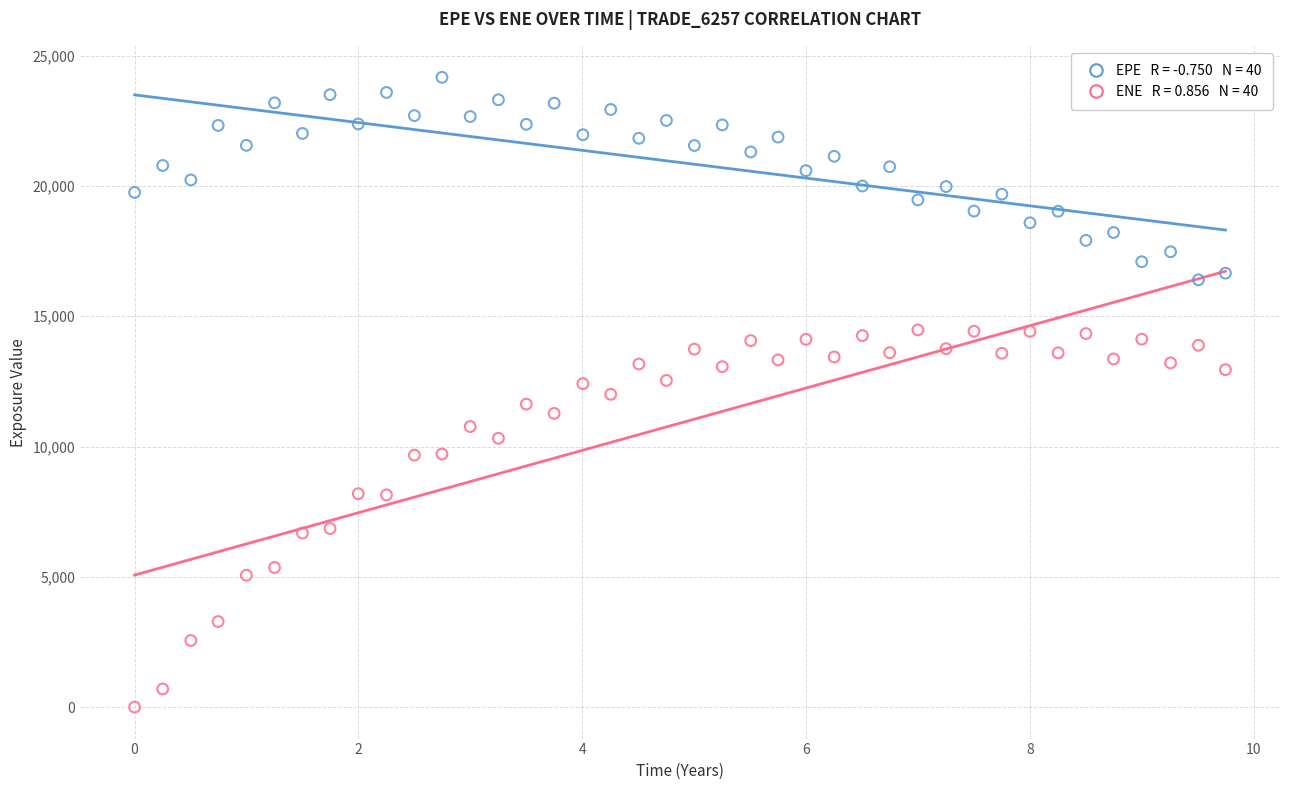

Across all data points, what is the range of X values (max minus min)?

9.7